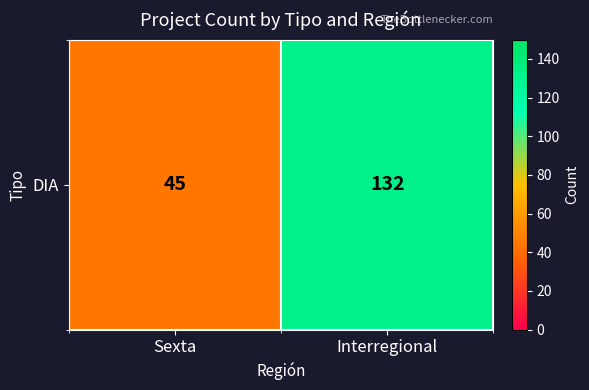

What is the difference between the values at Sexta and Interregional?

87